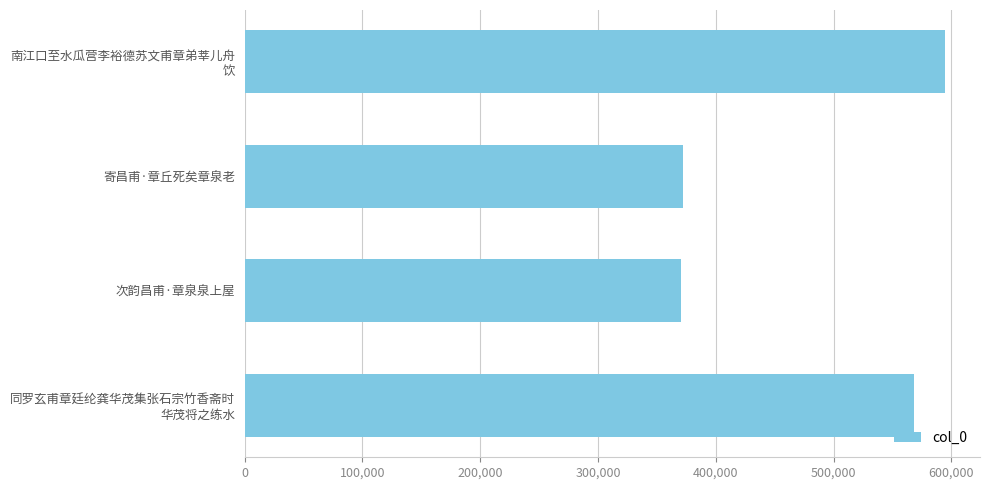

What is the minimum value shown in the chart?

370331